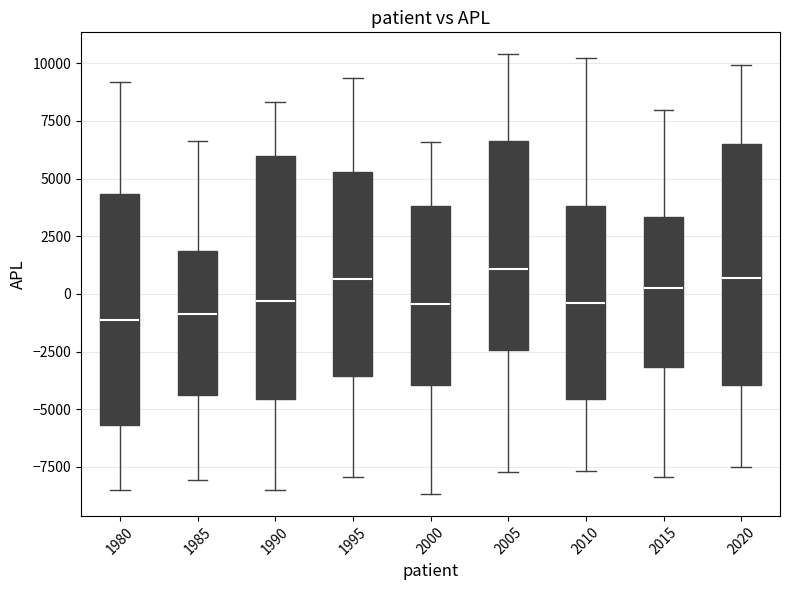

Reading left to right, transcribe this box plot: for each box, give where its median line is, the range the box spans, and where its two whiskers end, as read against the y-axis. The values are not printed on the chart, so give them approximately, as read against the axis.

1980: median -1000, box -5500 to 4500, whiskers -8500 to 9000
1985: median -1000, box -4500 to 2000, whiskers -8000 to 6500
1990: median -500, box -4500 to 6000, whiskers -8500 to 8500
1995: median 500, box -3500 to 5500, whiskers -8000 to 9500
2000: median -500, box -4000 to 4000, whiskers -8500 to 6500
2005: median 1000, box -2500 to 6500, whiskers -7500 to 10500
2010: median -500, box -4500 to 4000, whiskers -7500 to 10000
2015: median 500, box -3000 to 3500, whiskers -8000 to 8000
2020: median 500, box -4000 to 6500, whiskers -7500 to 10000